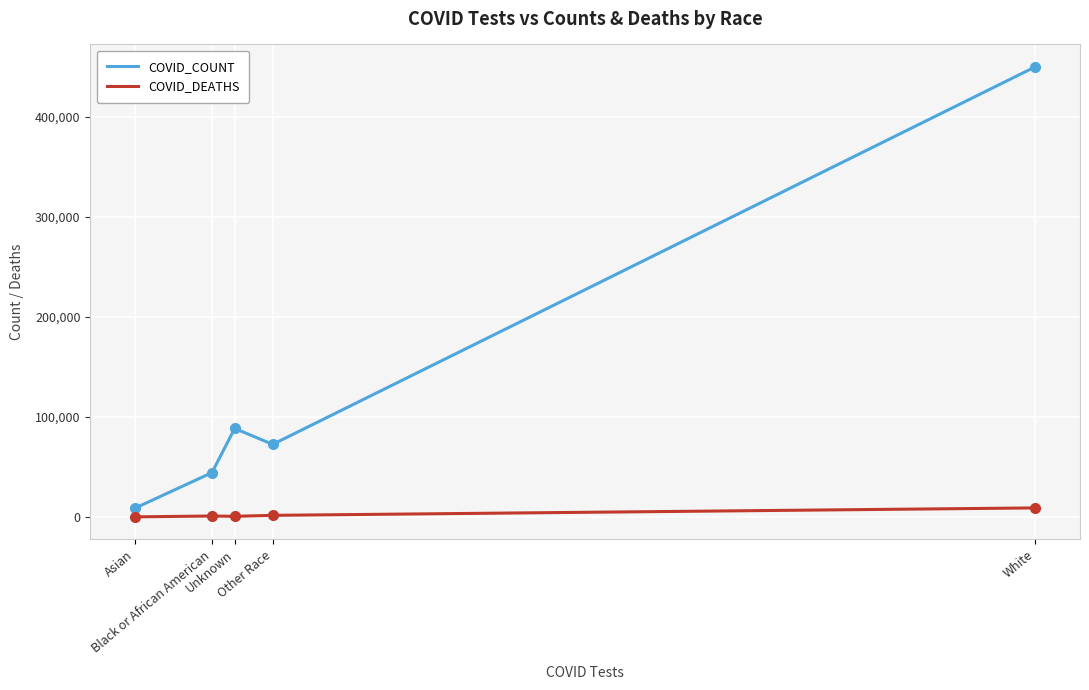

True or false: COVID_COUNT and COVID_DEATHS intersect in this chart.

False